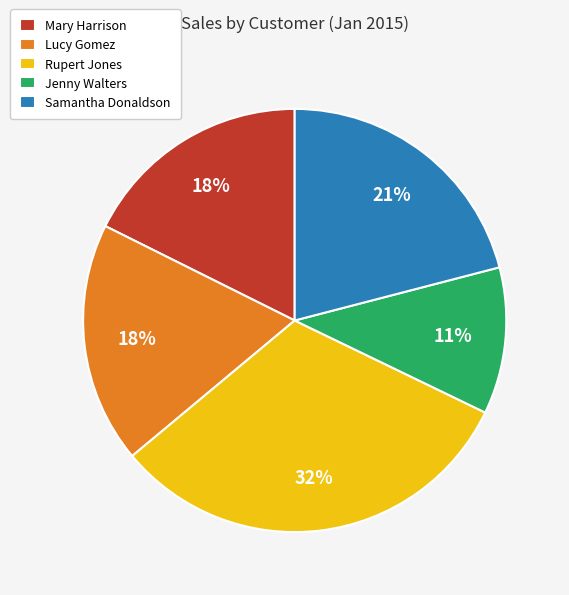

The Mary Harrison slice represents 18% of the pie. True or false?

True